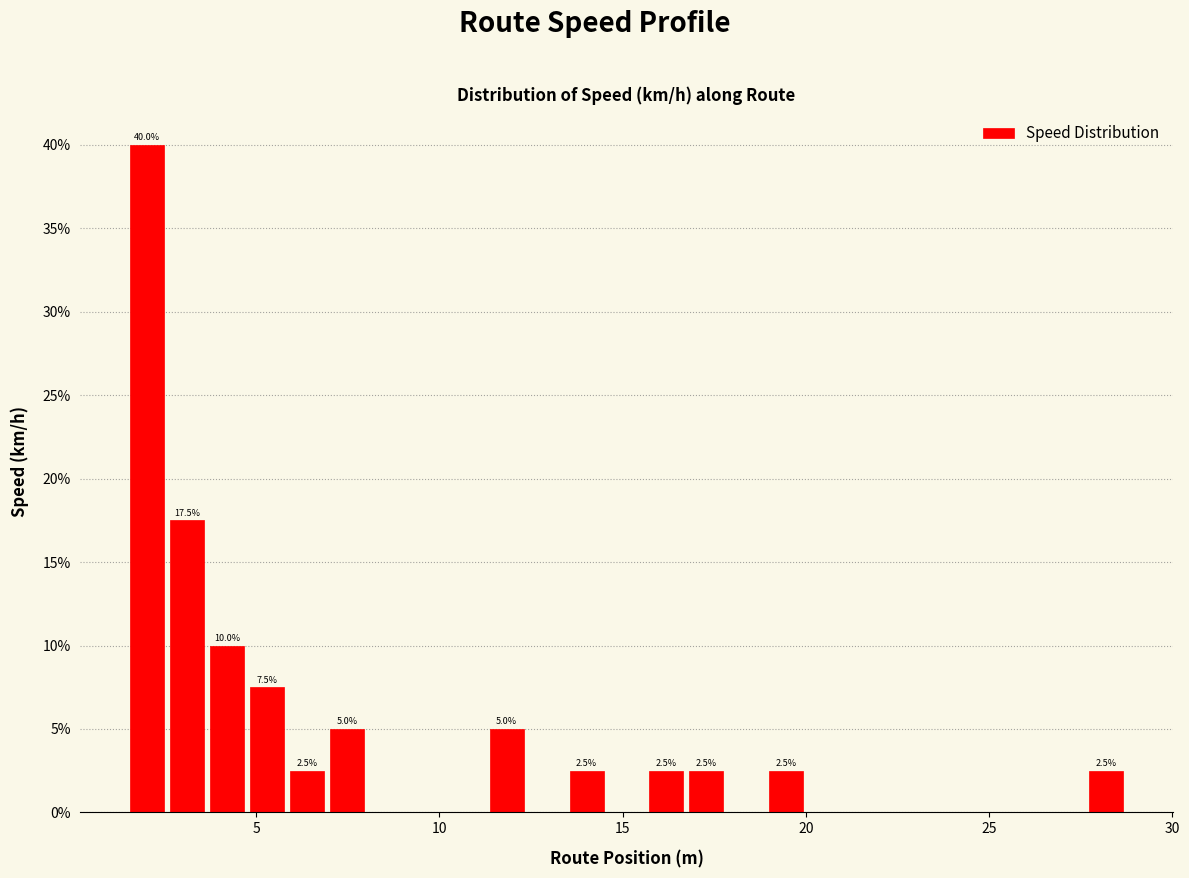

Read against the x-axis, roughly where is the centre of the tallest bar?

2.0